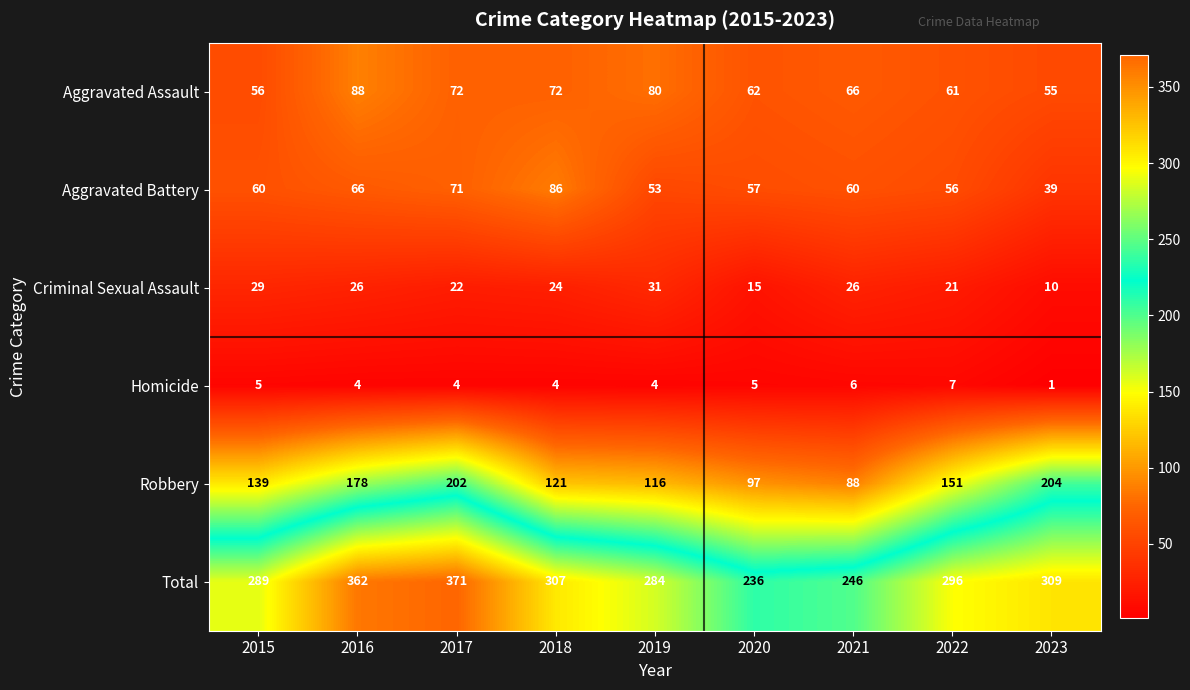

Which series has the largest range (max minus min)?

Total